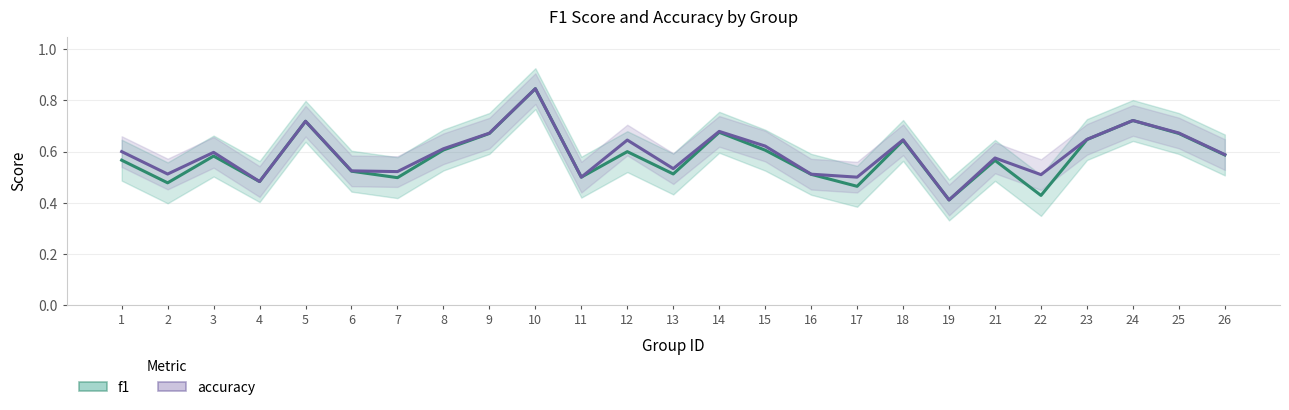

What is the total value across all series at 22?

0.9